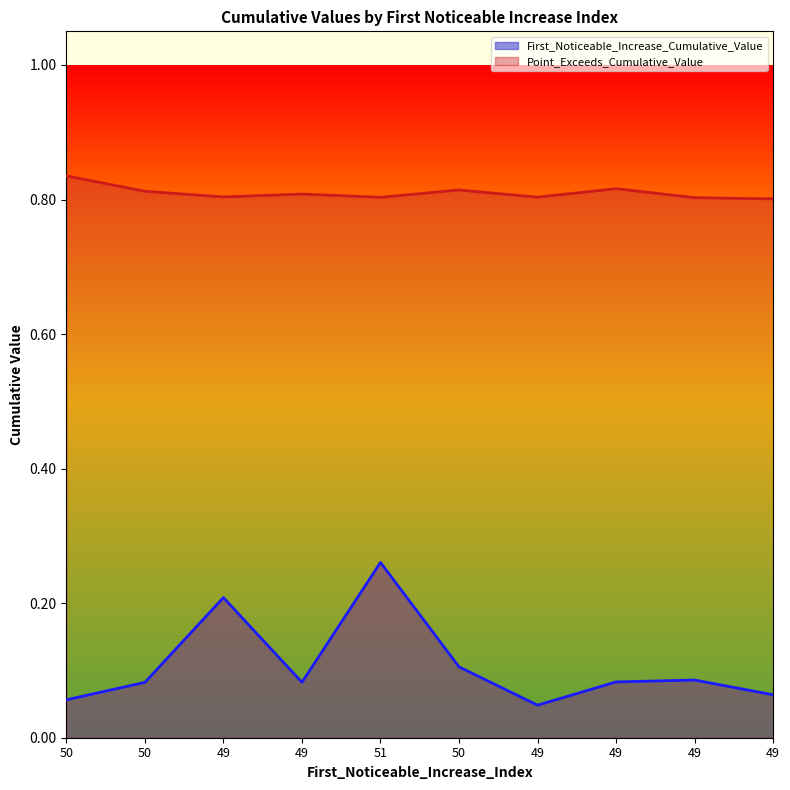

What is the label of the 1st point from the left?

50